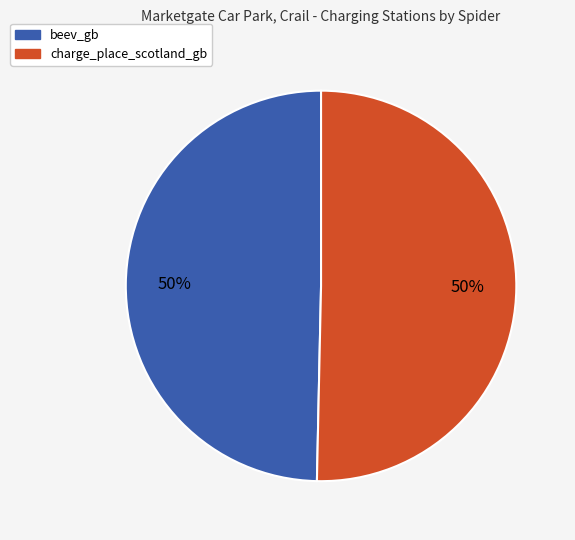

True or false: charge_place_scotland_gb accounts for 50% of the total.

True